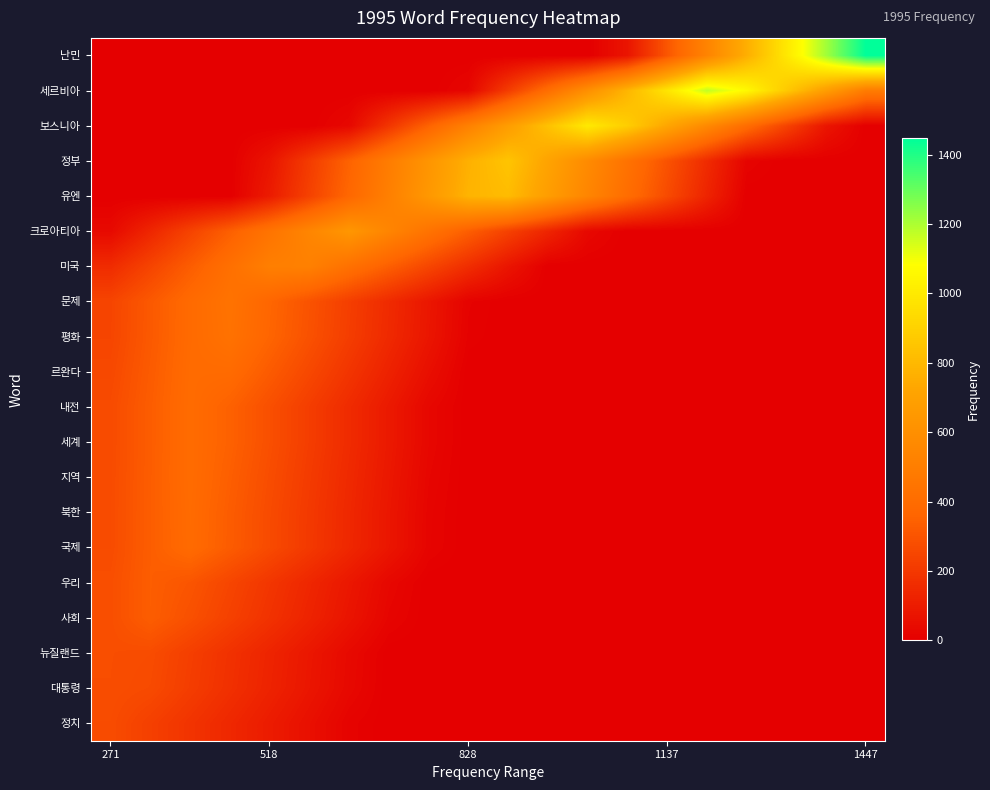

What is the maximum value shown in the chart?

1447.0